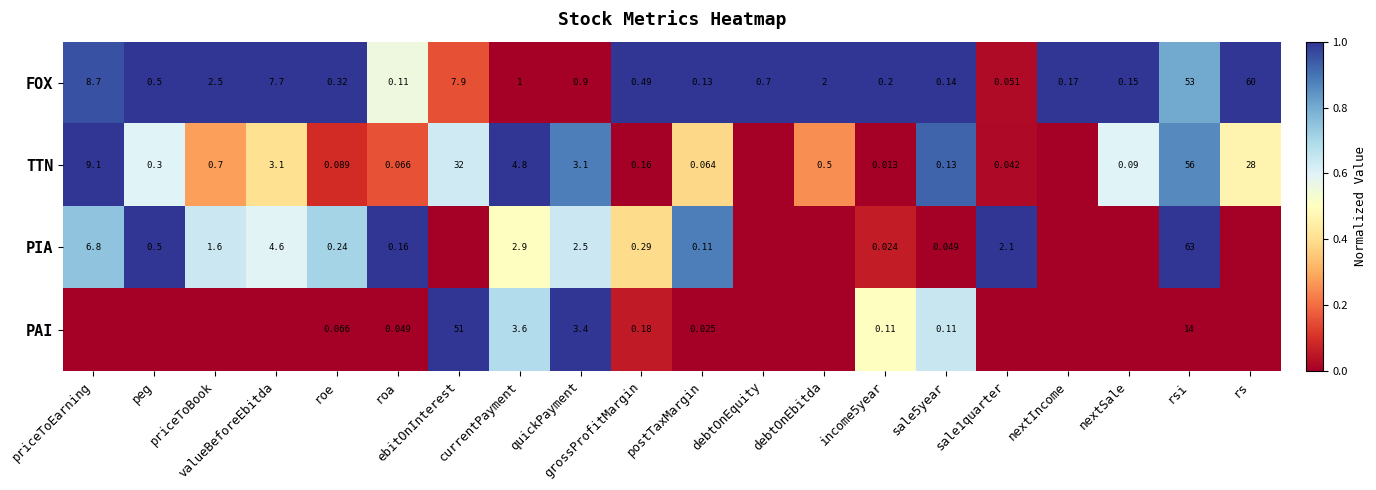

Is the value of PAI at sale5year greater than the value of FOX at ebitOnInterest?

No